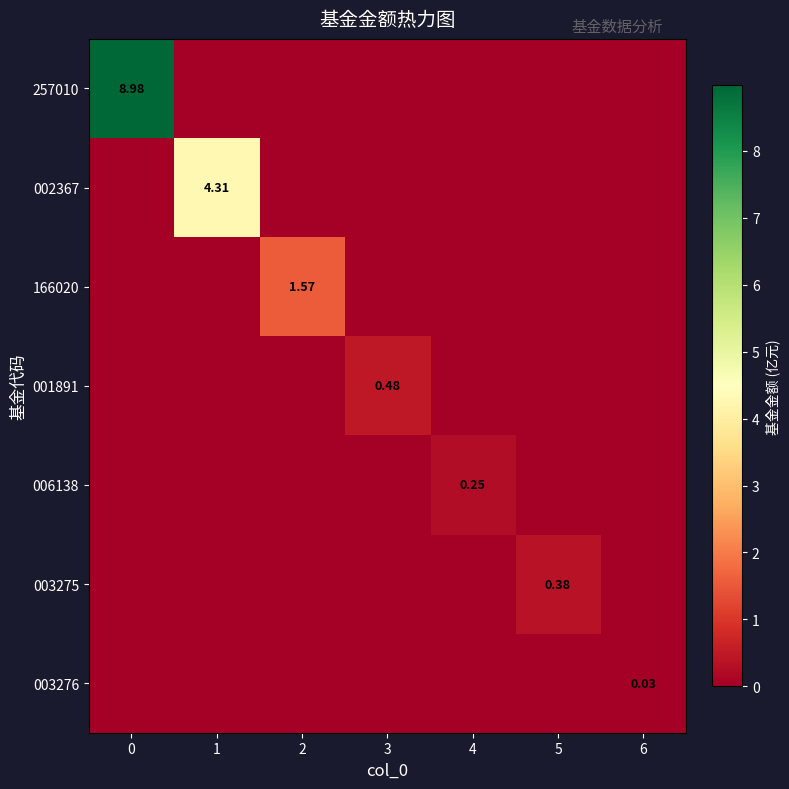

How many data points does each series have?

7